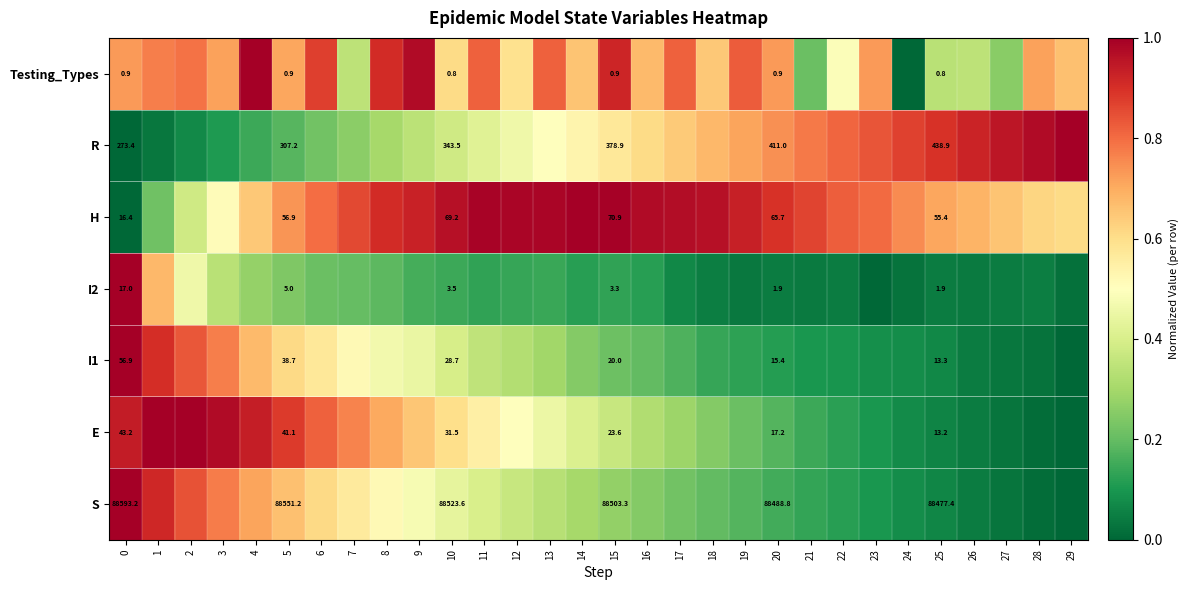

What is the difference between the I2 values at 23 and 0?

1.0